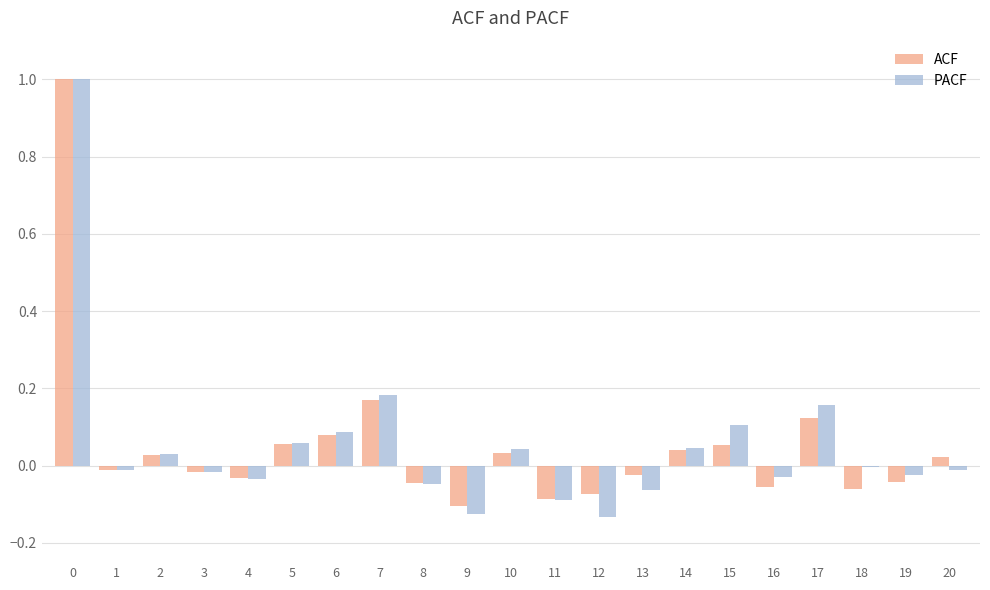

Count the number of categories in the chart.

21